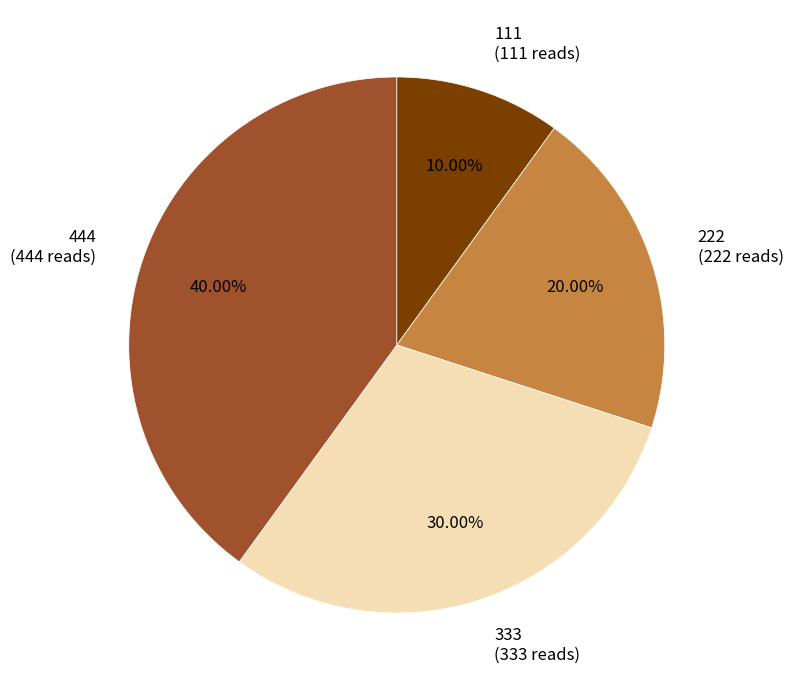

Is it true that 333 is 30% of the pie?

True